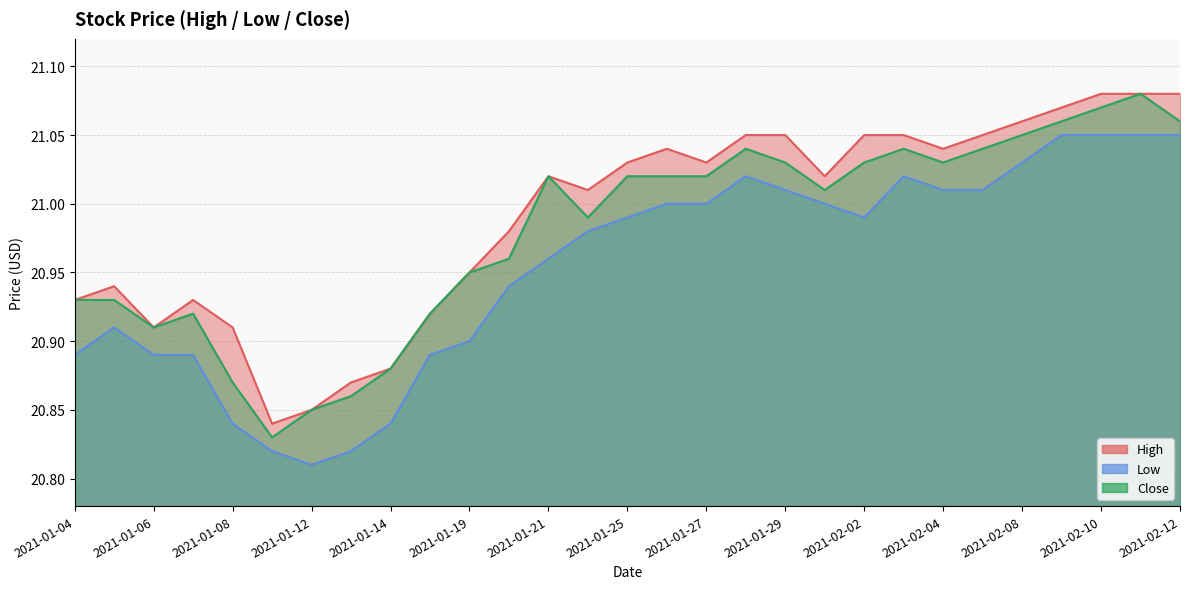

At how many categories does at least one series exceed 21?

17